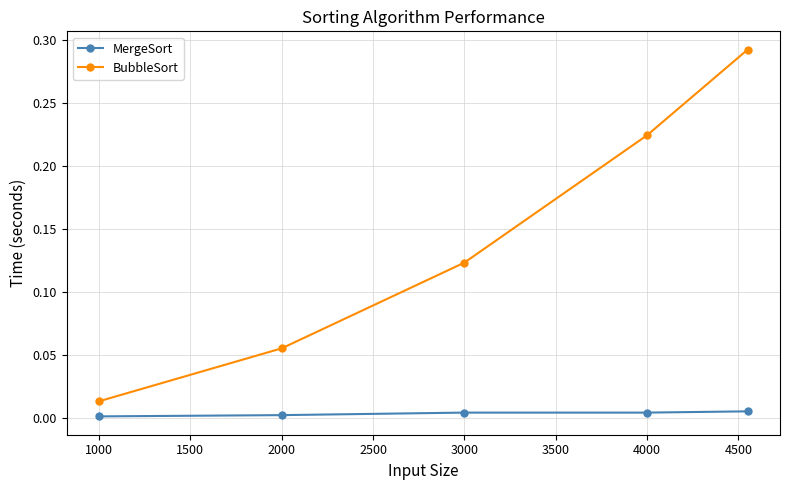

Which series has the largest total across all categories?

BubbleSort